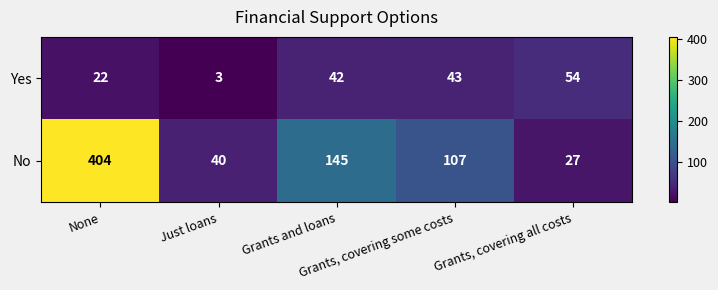

At Grants and loans, list the series in order from smallest to largest.

Yes, No